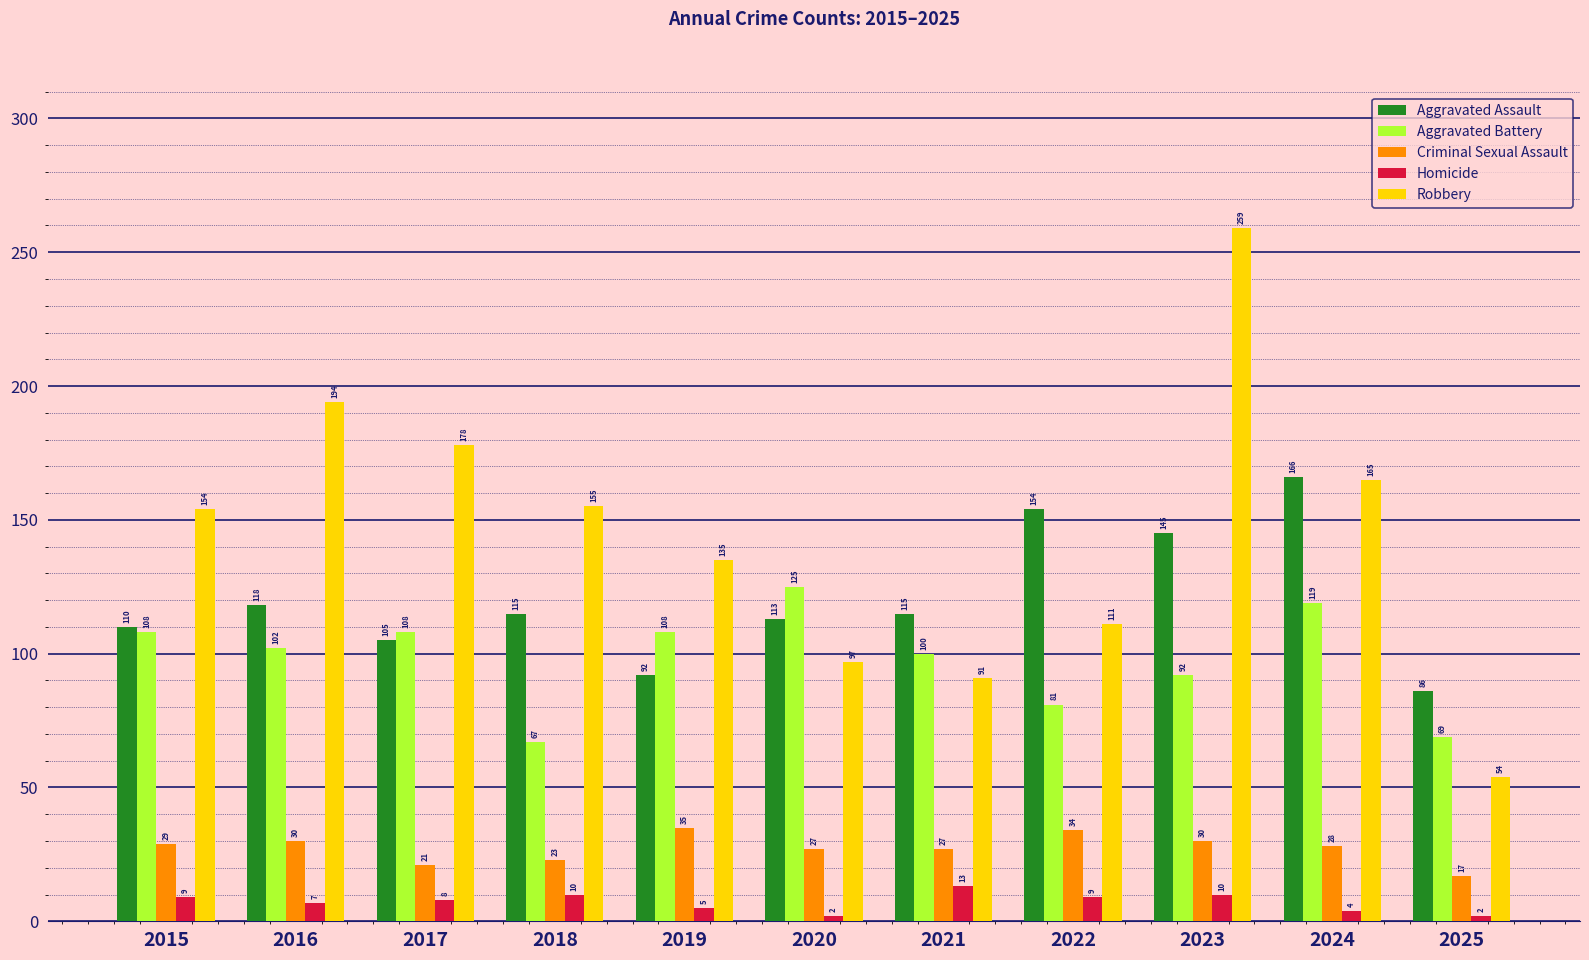

How many bars are there in total?

55